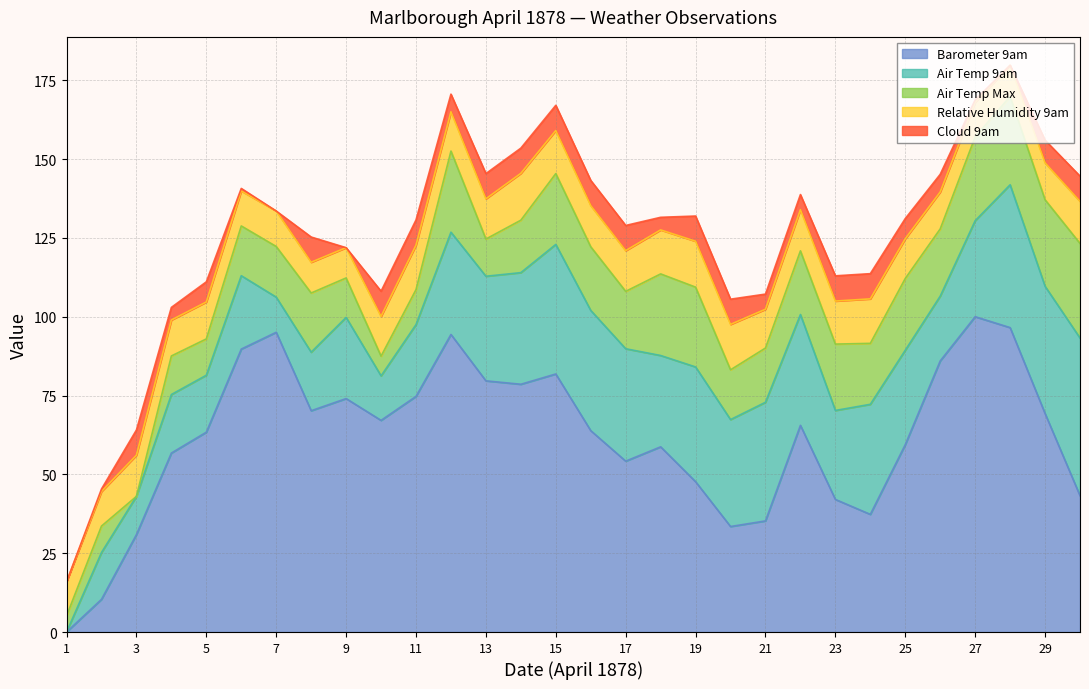

True or false: Air Temp Max and Barometer 9am intersect in this chart.

False